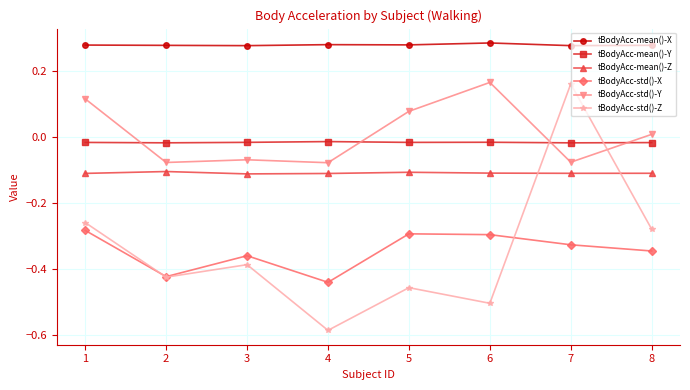

How many intersections are there between tBodyAcc-std()-Z and tBodyAcc-std()-X?

2